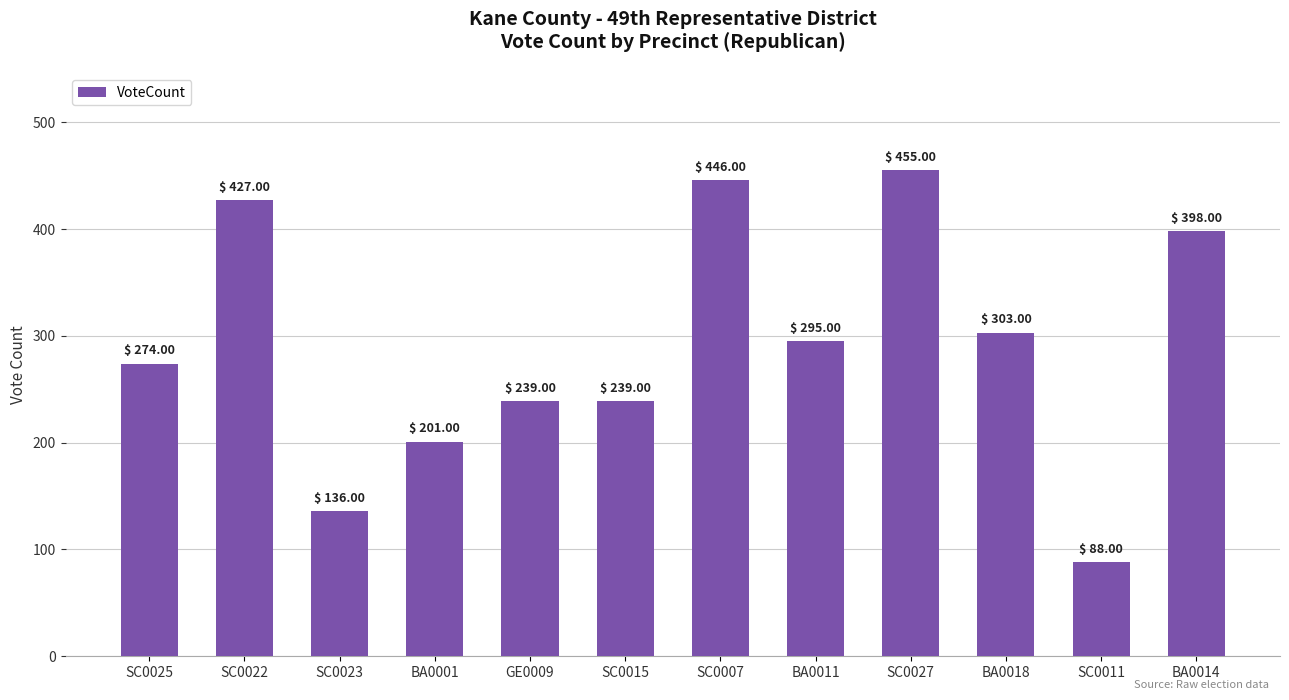

Where is the data nearest to the value 271?

SC0025